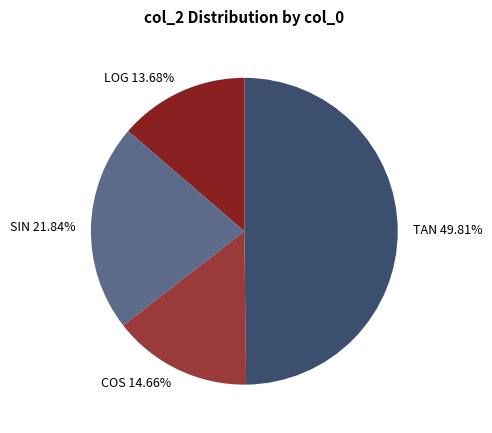

Which category has the smallest portion of the pie?

LOG